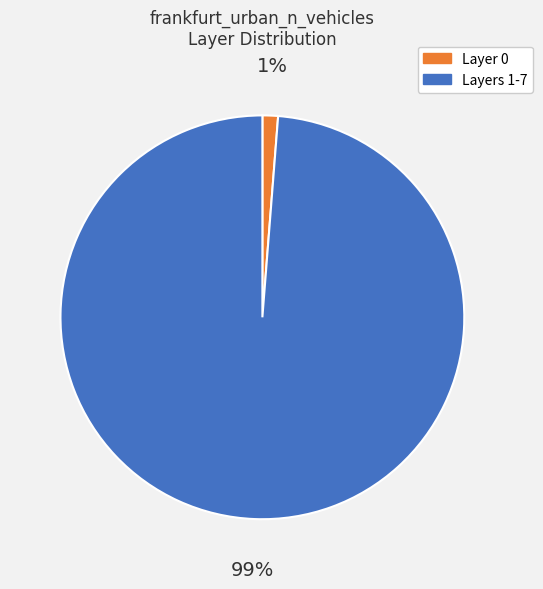

Does any single category account for the majority?

Yes